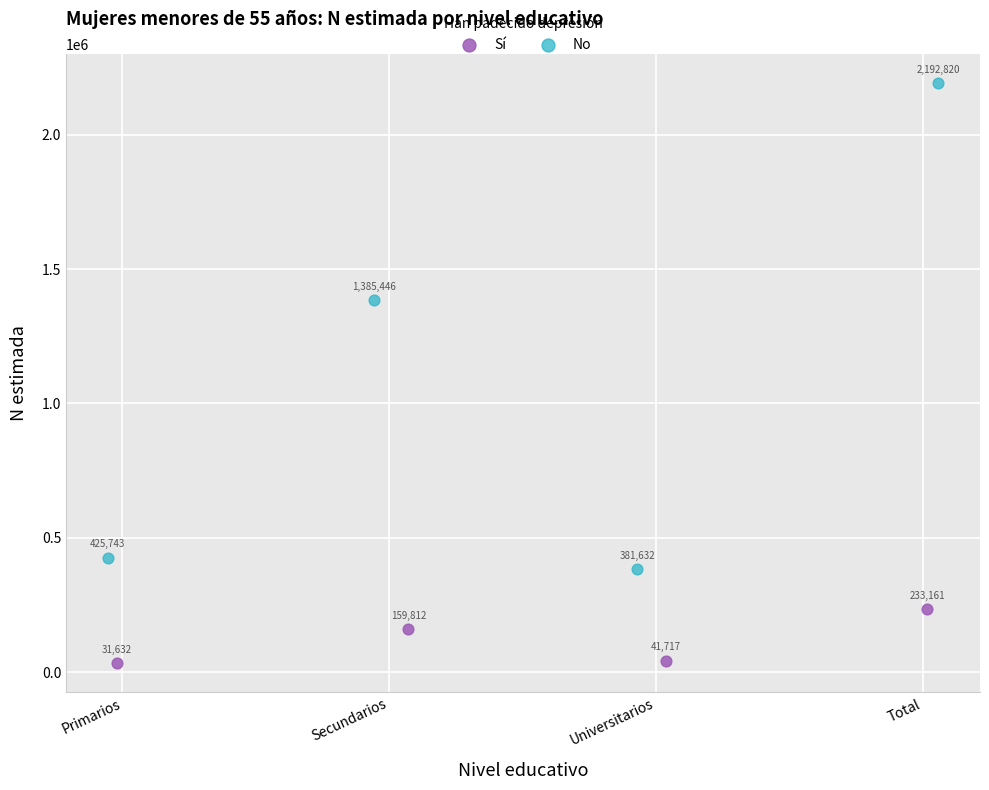

Which series reaches the maximum Y coordinate?

No